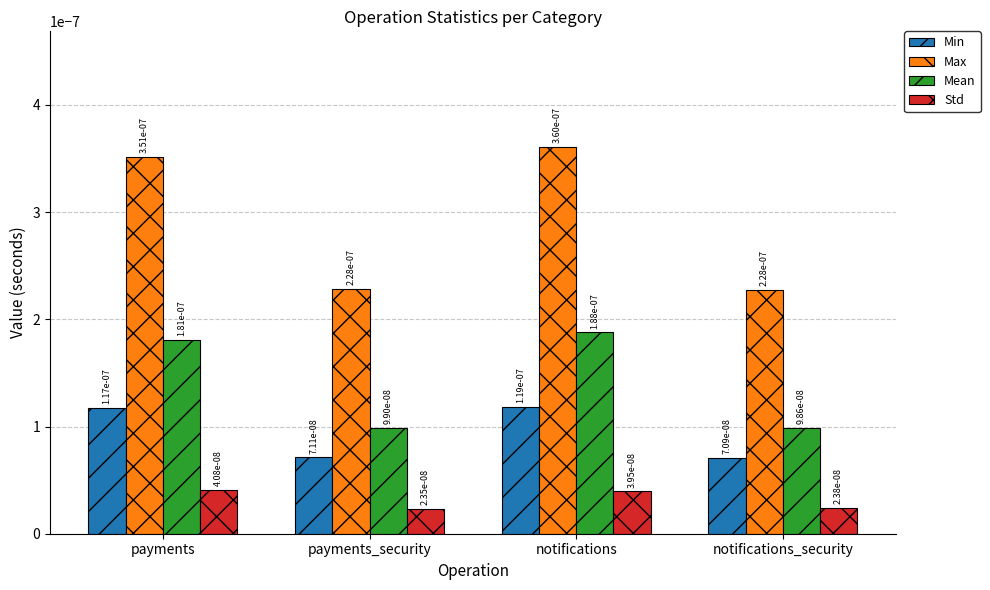

At how many categories does at least one series exceed 0?

4